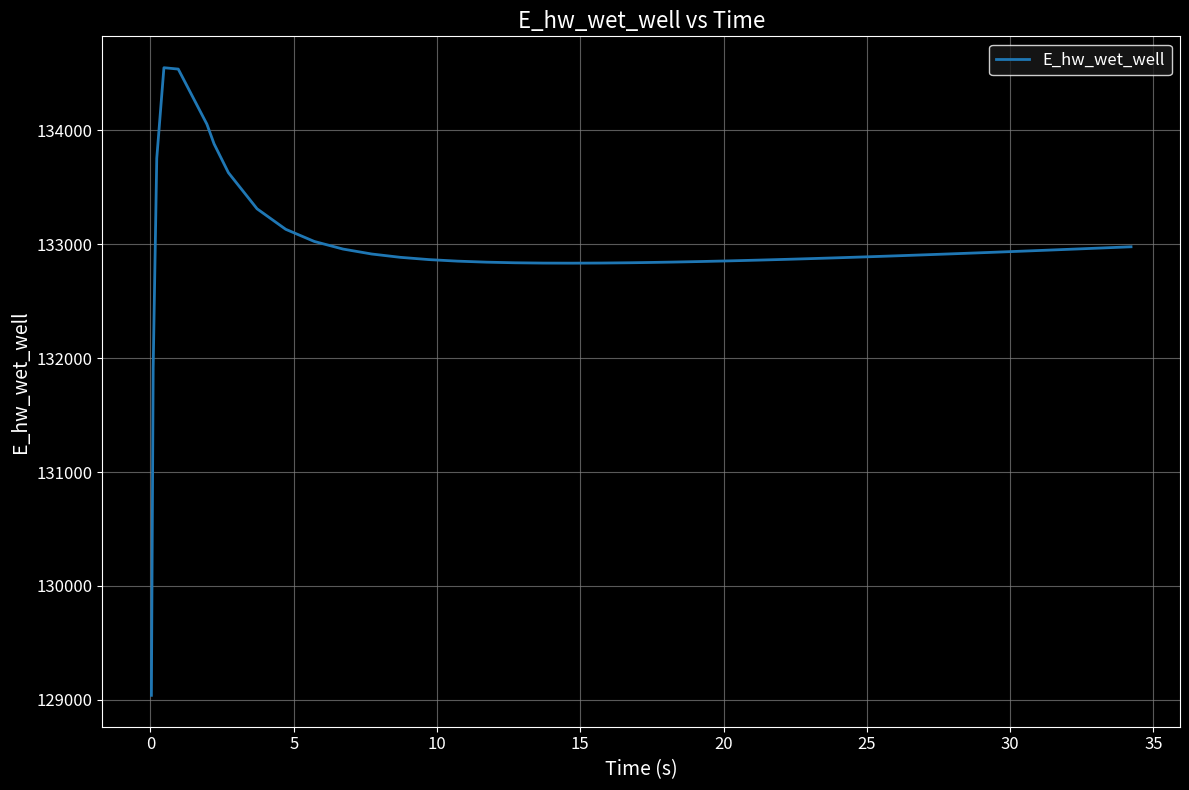

How many values exceed 132898?

20